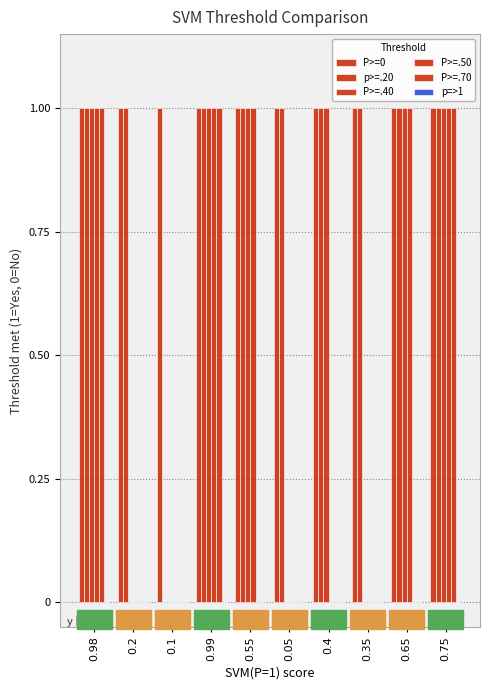

Is the value of P>=.70 at 0.75 greater than the value of P>=.50 at 0.4?

Yes